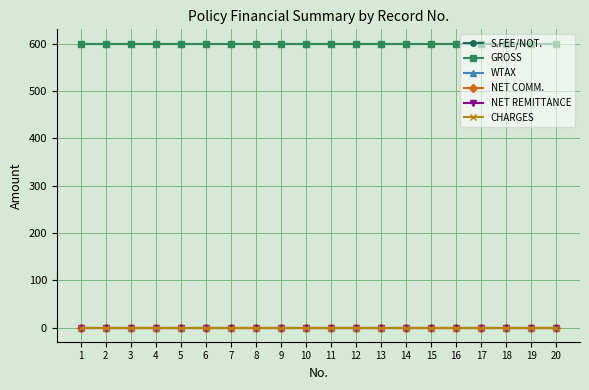

What is the maximum value shown in the chart?

600